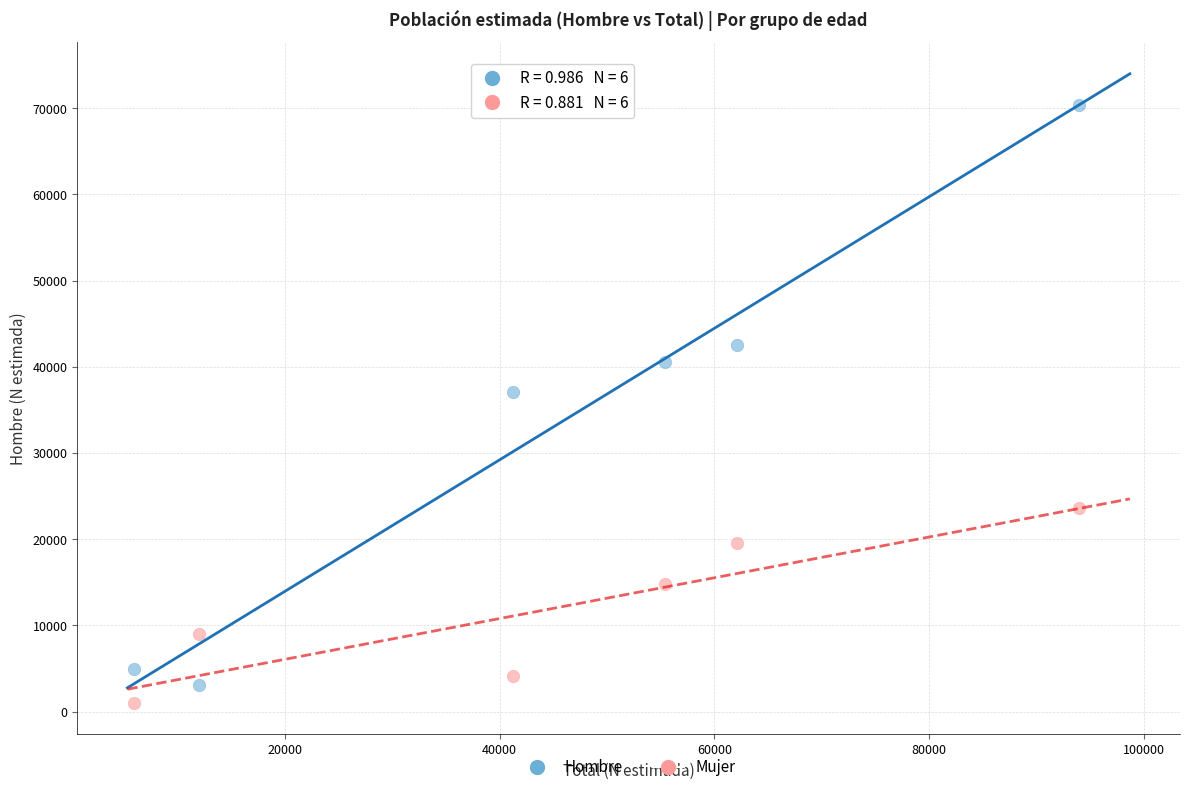

What is the X range (max minus min) for the scatter plot?

88008